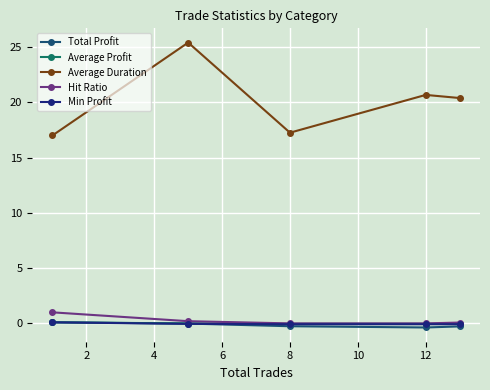

What is the value of the Min Profit point at the 4th from the left?

-0.1